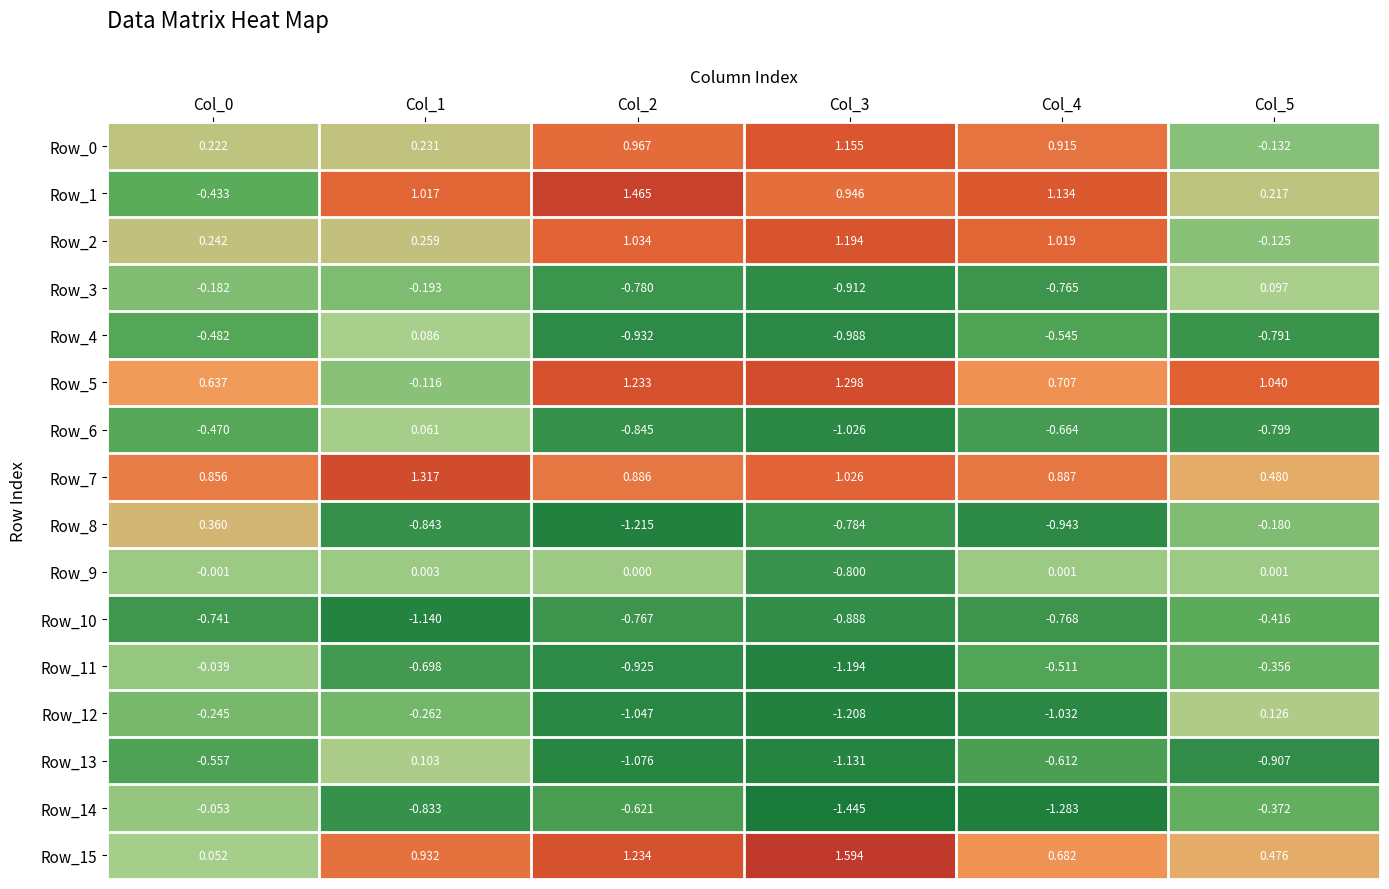

Is the value of Row_4 at Col_2 greater than the value of Row_10 at Col_0?

No